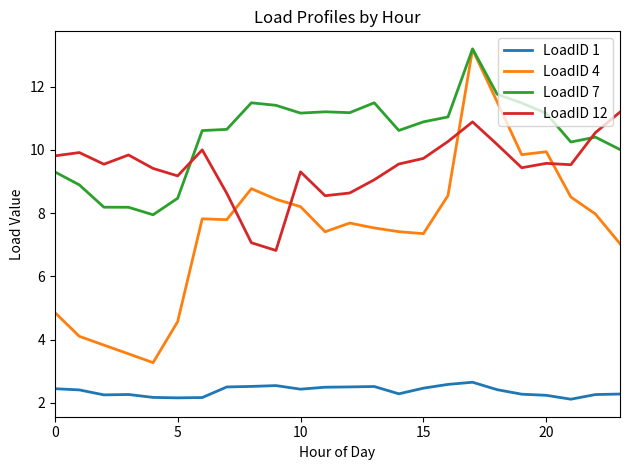

What is the lowest value of the LoadID 7 series?

8.0